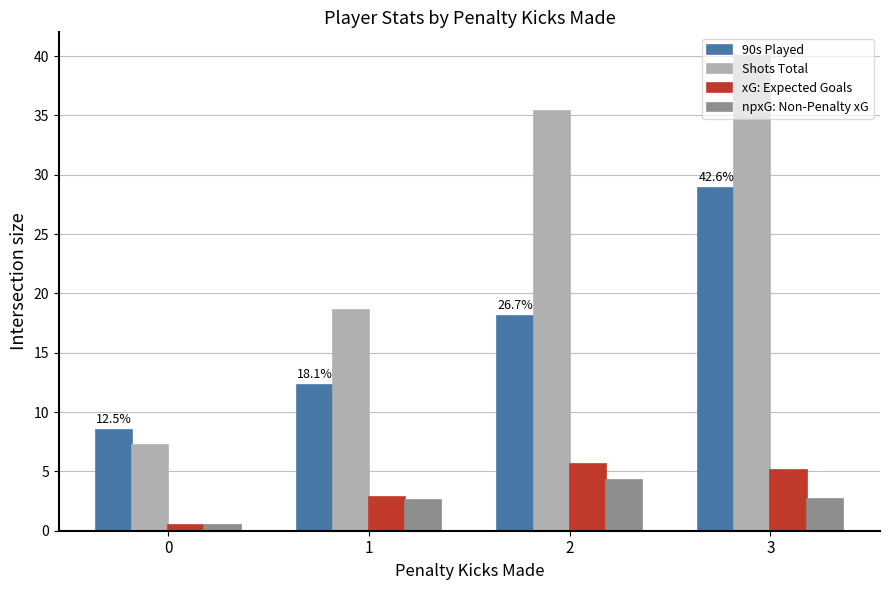

Which series has the largest total across all categories?

Shots Total